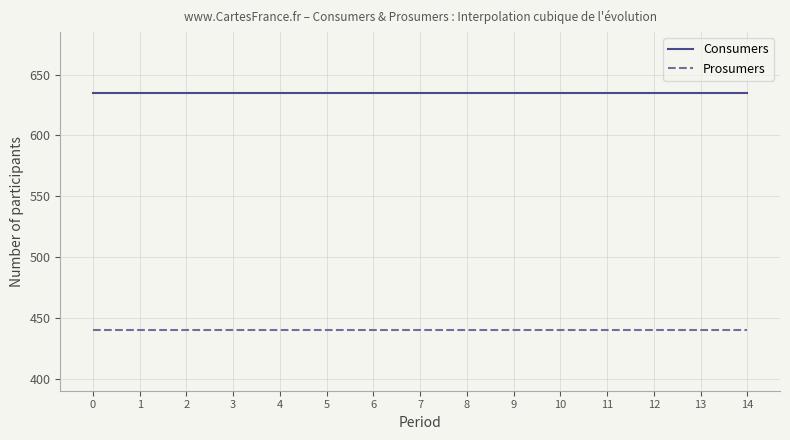

True or false: Prosumers and Consumers cross at least once.

False